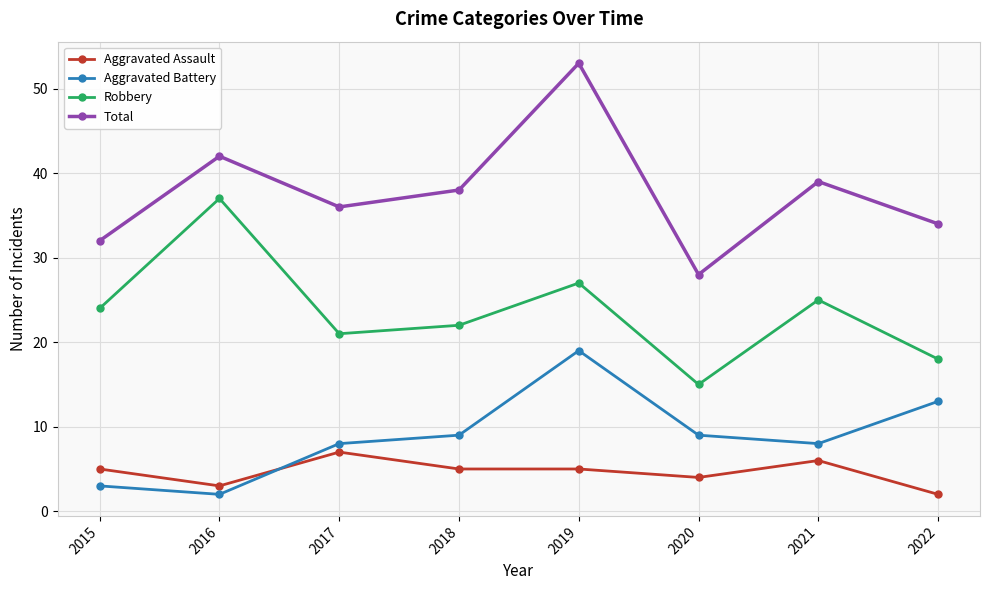

Rank the series at 2019 from highest to lowest value.

Total, Robbery, Aggravated Battery, Aggravated Assault